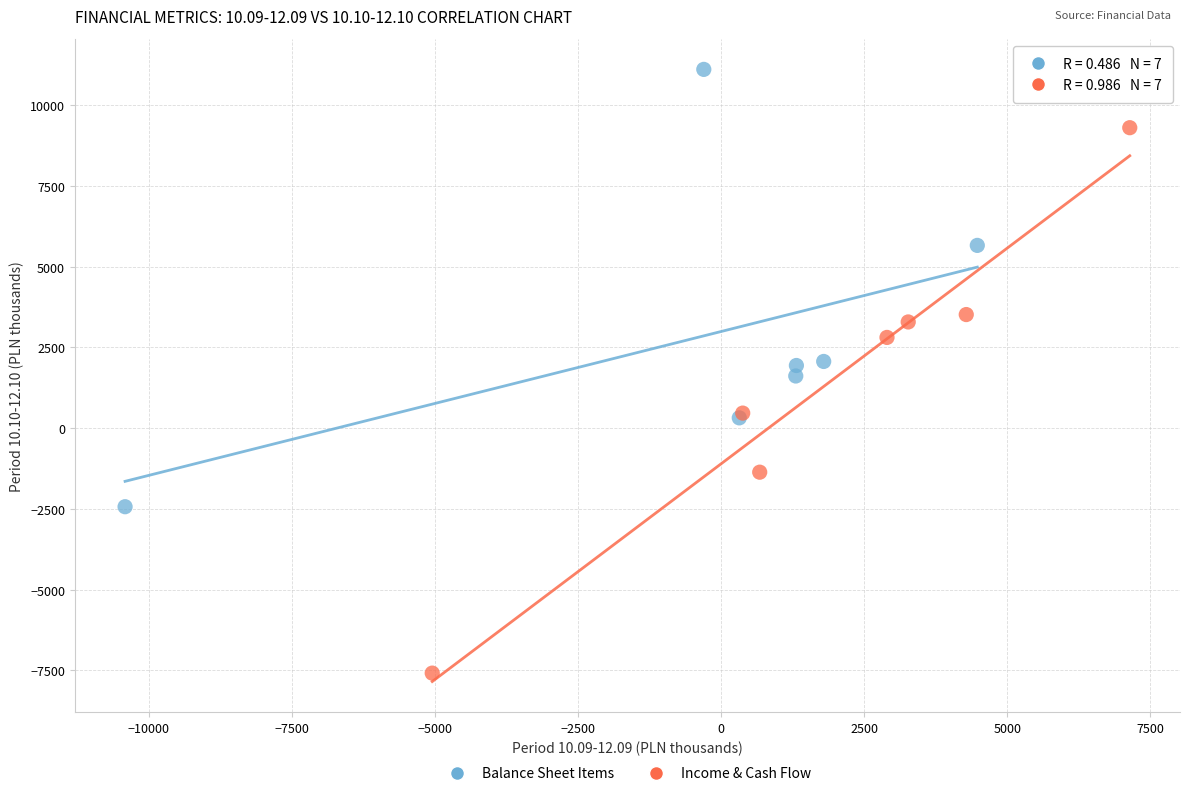

Which series contains the highest Y value?

Balance Sheet Items